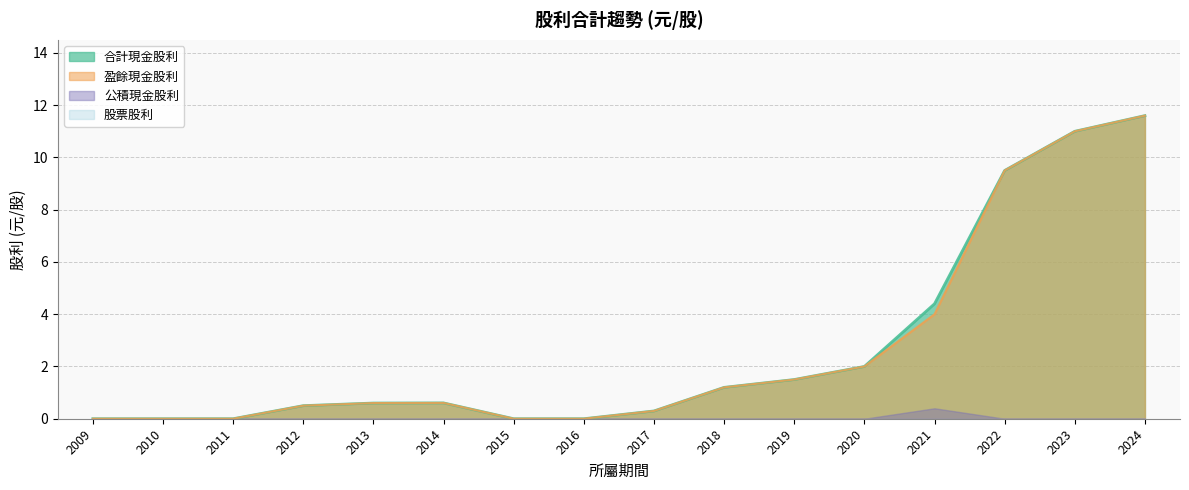

What is the spread (max minus min) of values at 2020?

2.0